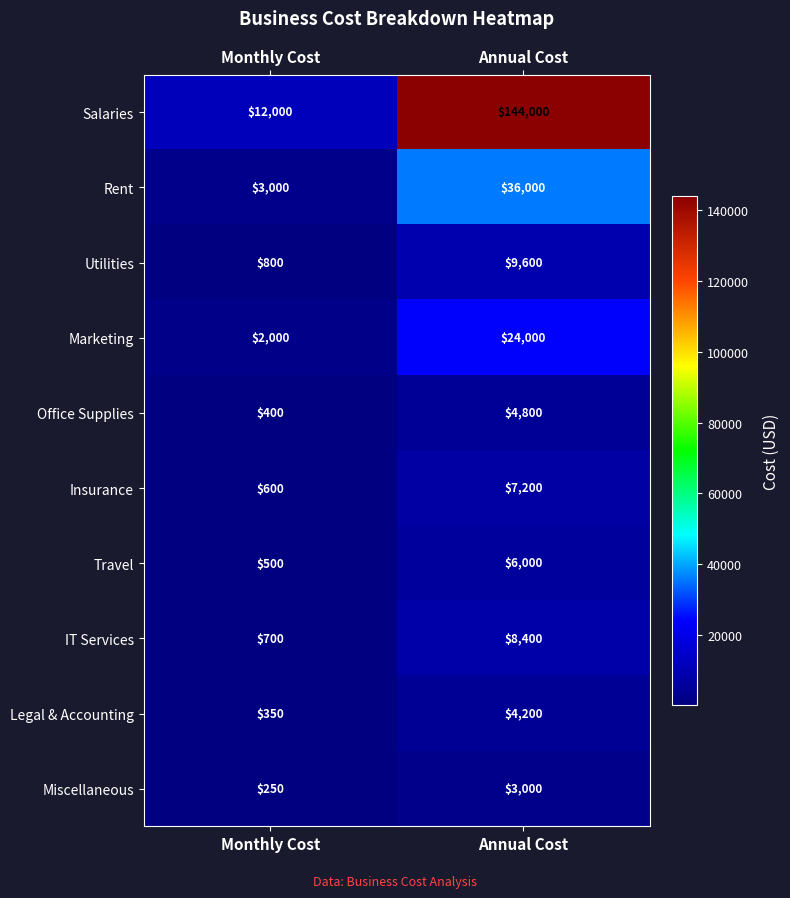

Is it true that Rent equals 3000 at Monthly Cost?

True